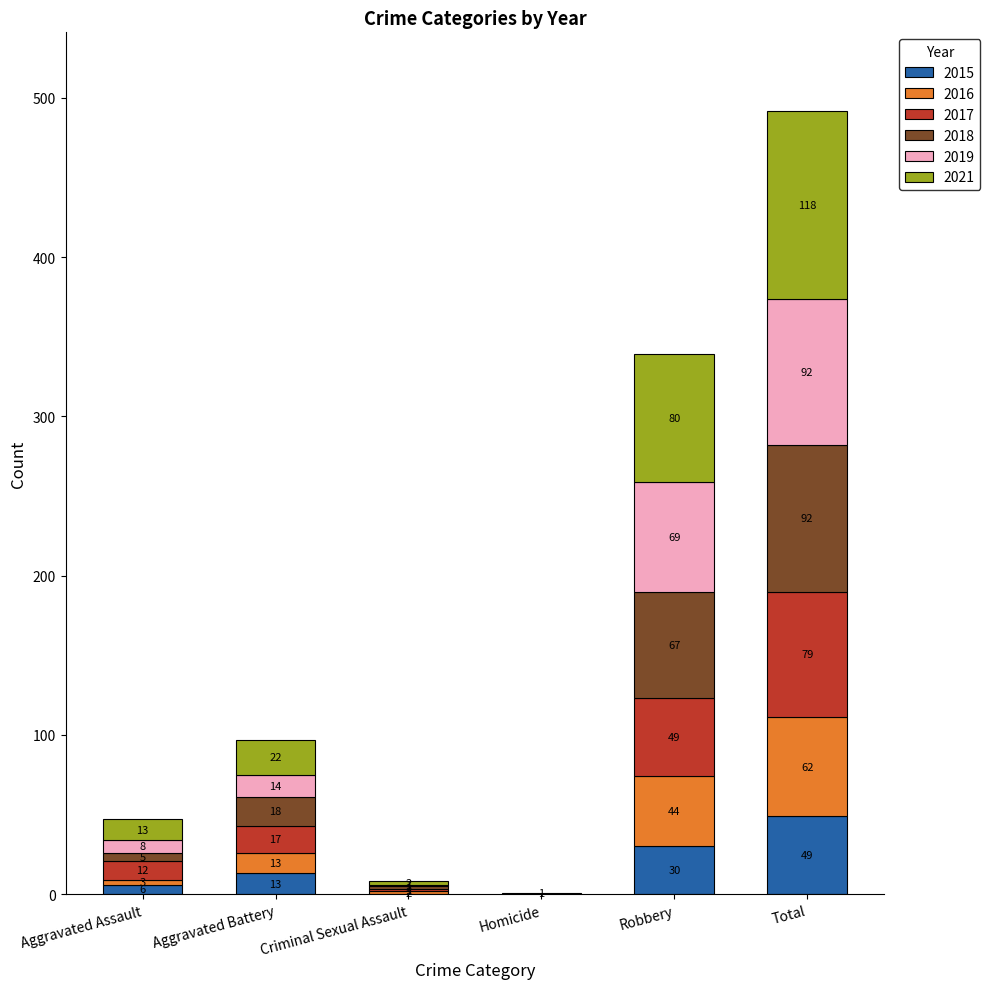

What is the total value across all series at Aggravated Assault?

47